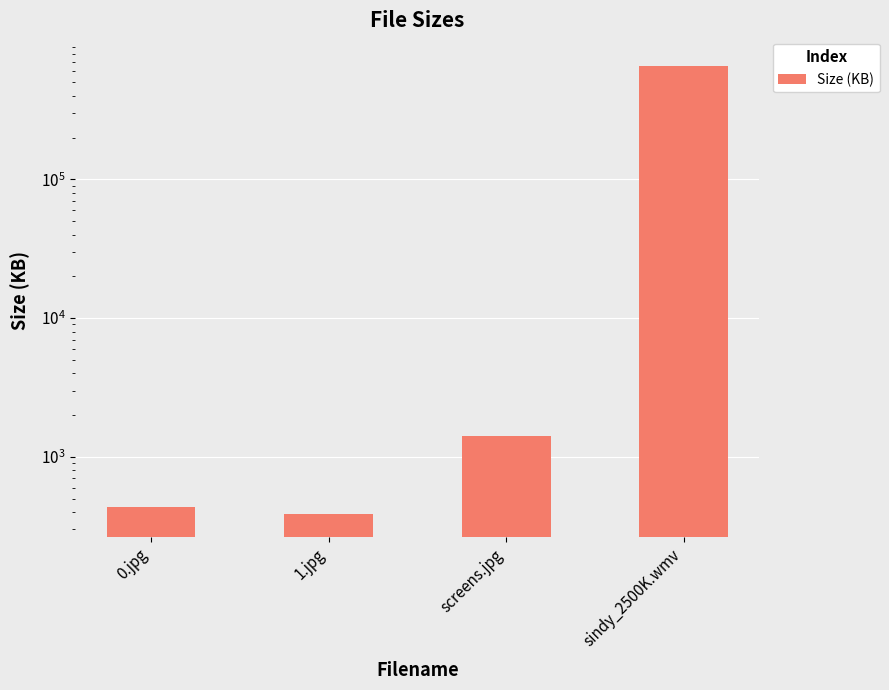

What is the label of the 4th bar from the left?

sindy_2500K.wmv